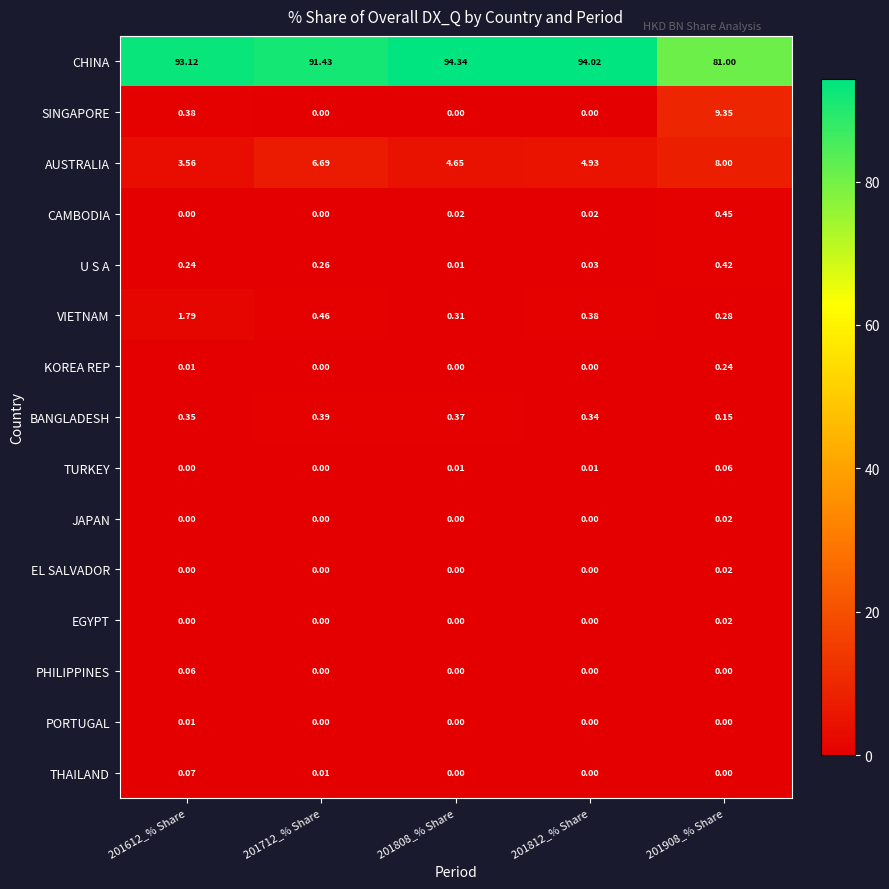

Is the value of VIETNAM at 201808_% Share greater than the value of KOREA REP at 201612_% Share?

Yes